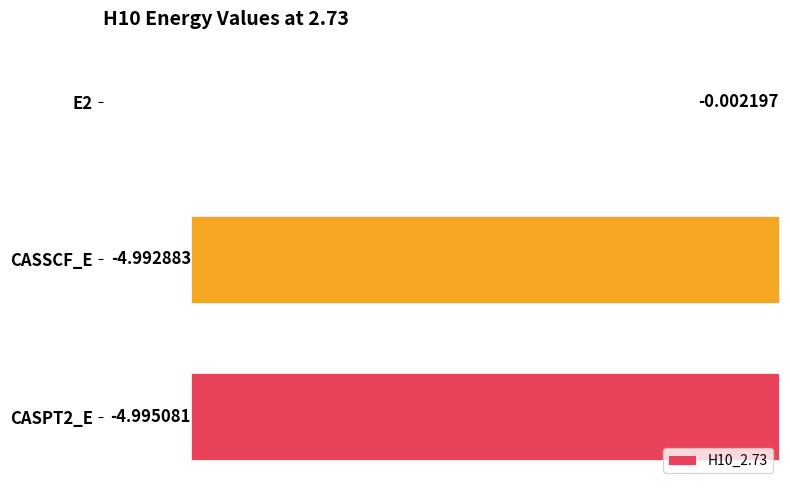

What is the sum of the values at CASPT2_E and CASSCF_E?

-10.0